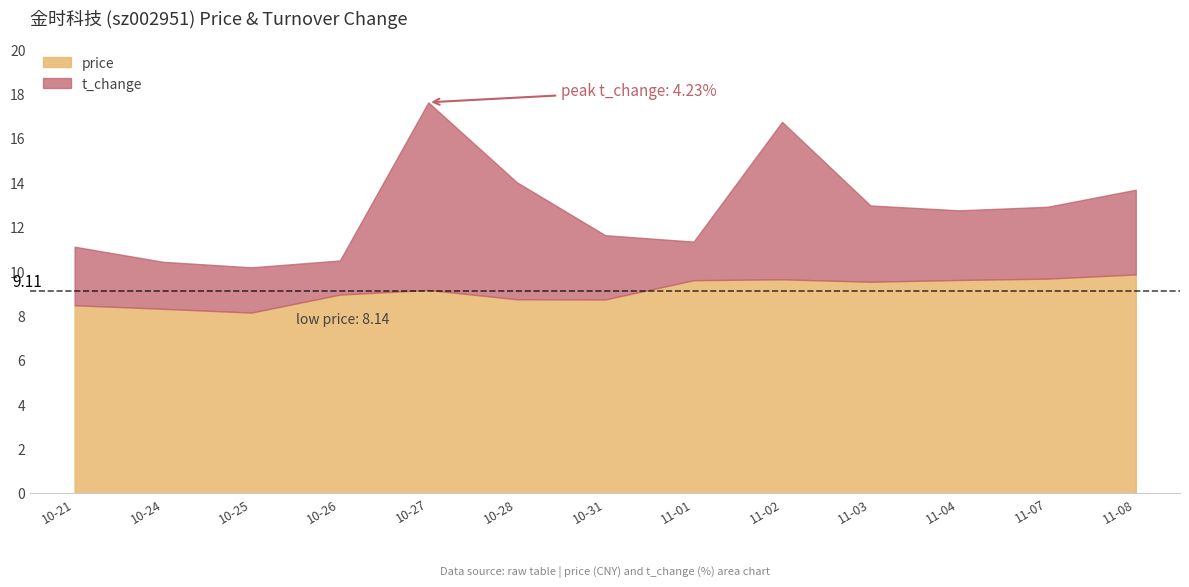

What is the difference between the price values at 10-26 and 10-24?

0.6